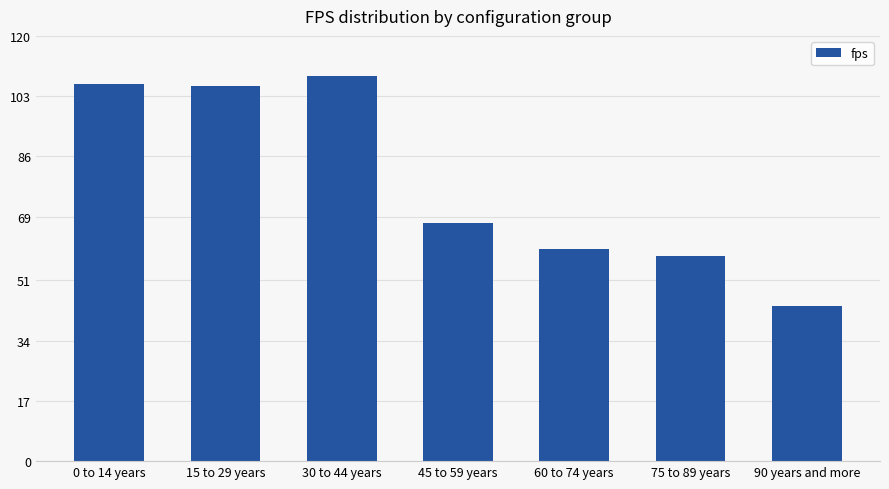

True or false: the data shows 638.3 at 0 to 14 years.

True